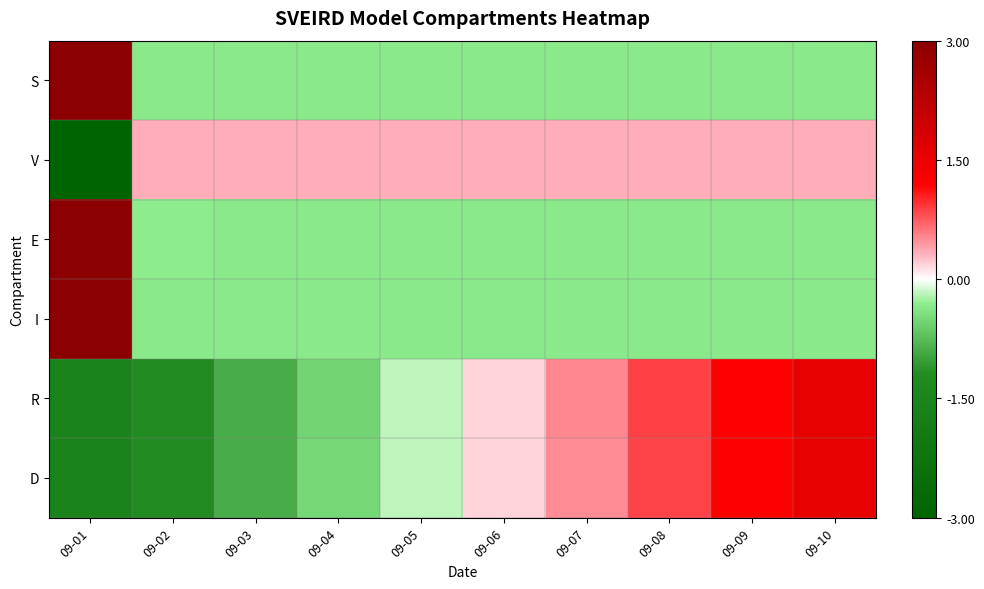

At how many categories does at least one series exceed -2?

10